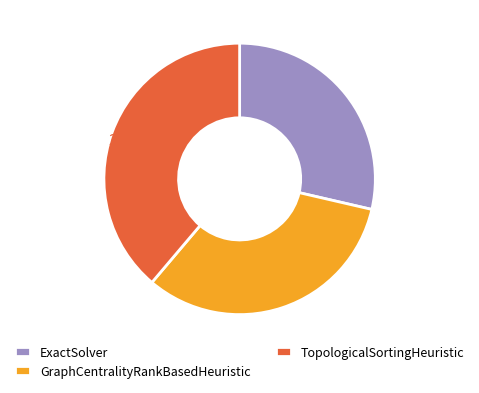

What percentage is the GraphCentralityRankBasedHeuristic slice, to the nearest percent?

33%